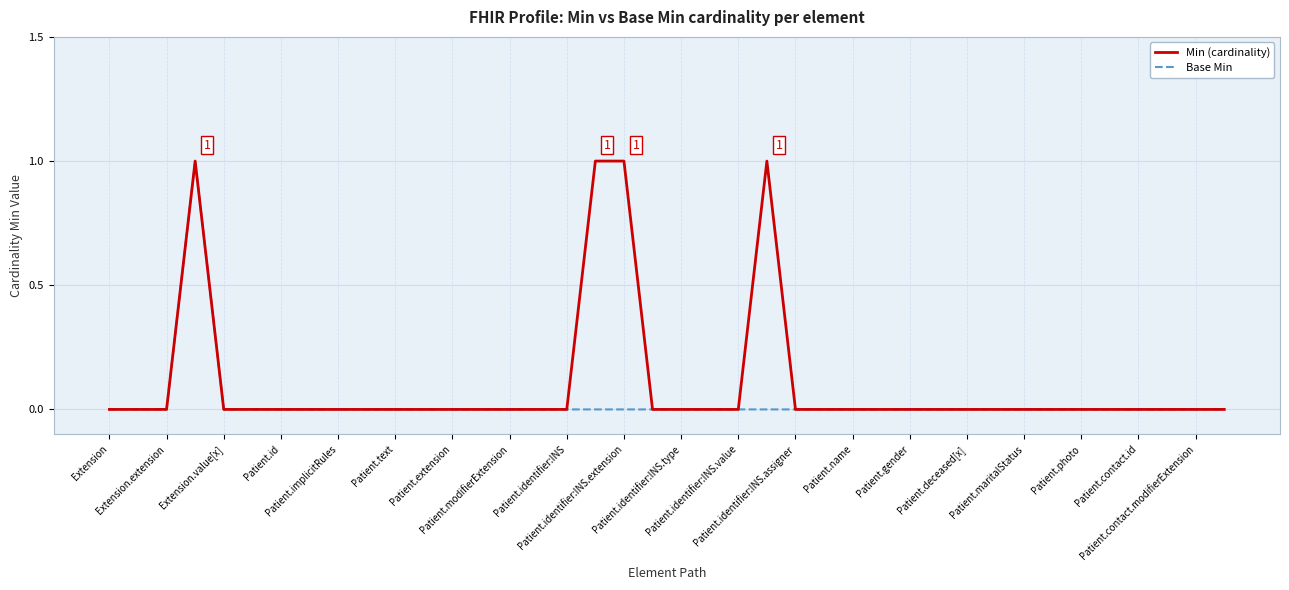

Reading left to right, extract all data points from this chart.

Min (cardinality): 0	0	0	1	0	0	0	0	0	0	0	0	0	0	0	0	0	1	1	0	0	0	0	1	0	0	0	0	0	0	0	0	0	0	0	0	0	0	0	0
Base Min: 0	0	0	1	0	0	0	0	0	0	0	0	0	0	0	0	0	0	0	0	0	0	0	0	0	0	0	0	0	0	0	0	0	0	0	0	0	0	0	0